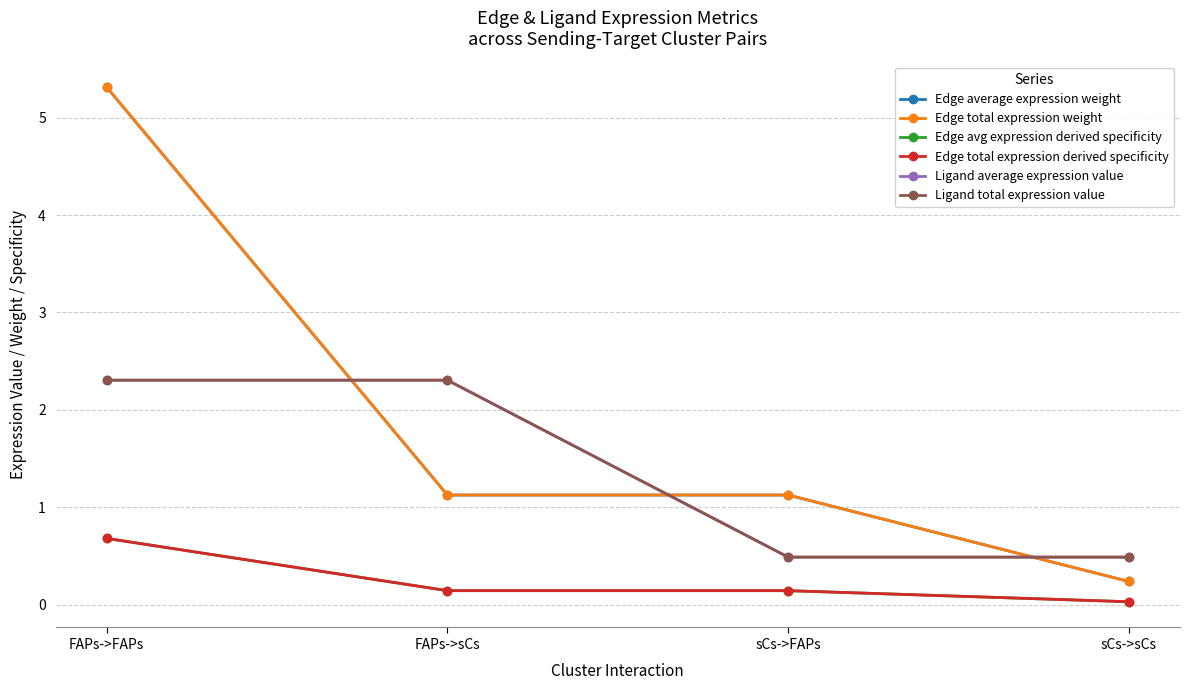

What are all the series names shown in the legend?

Edge average expression weight, Edge total expression weight, Edge avg expression derived specificity, Edge total expression derived specificity, Ligand average expression value, Ligand total expression value